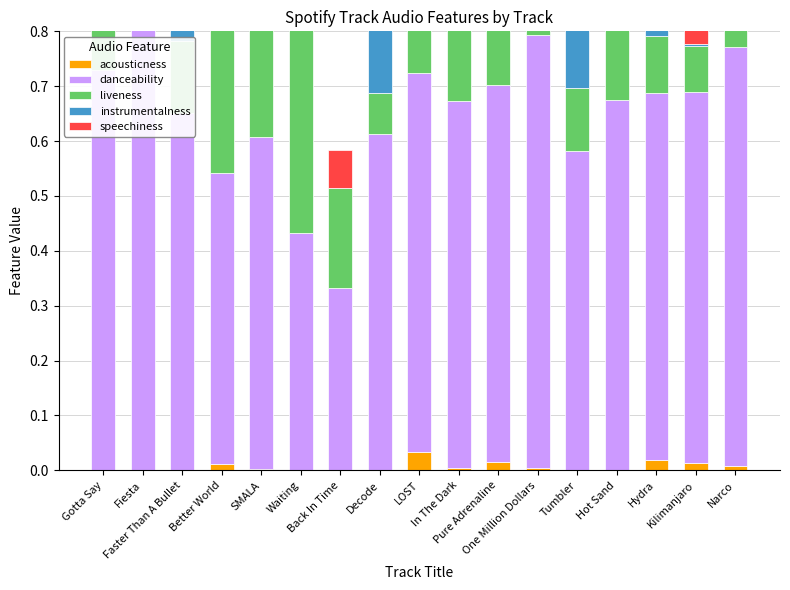

Which category has the lowest value in the instrumentalness series?

Back In Time